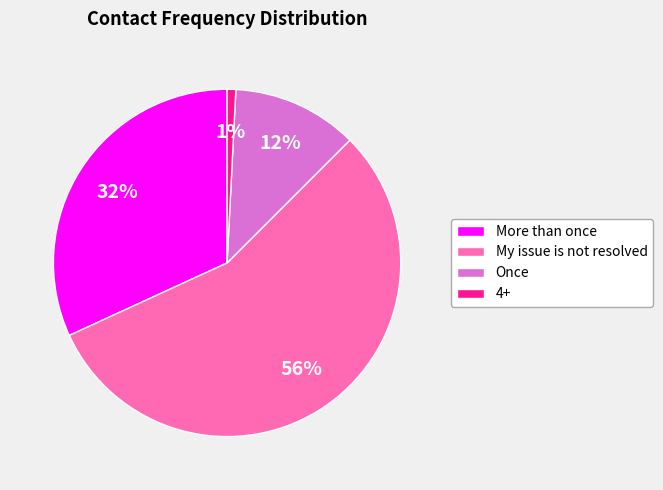

Rank the categories by value from lowest to highest.

4+, Once, More than once, My issue is not resolved